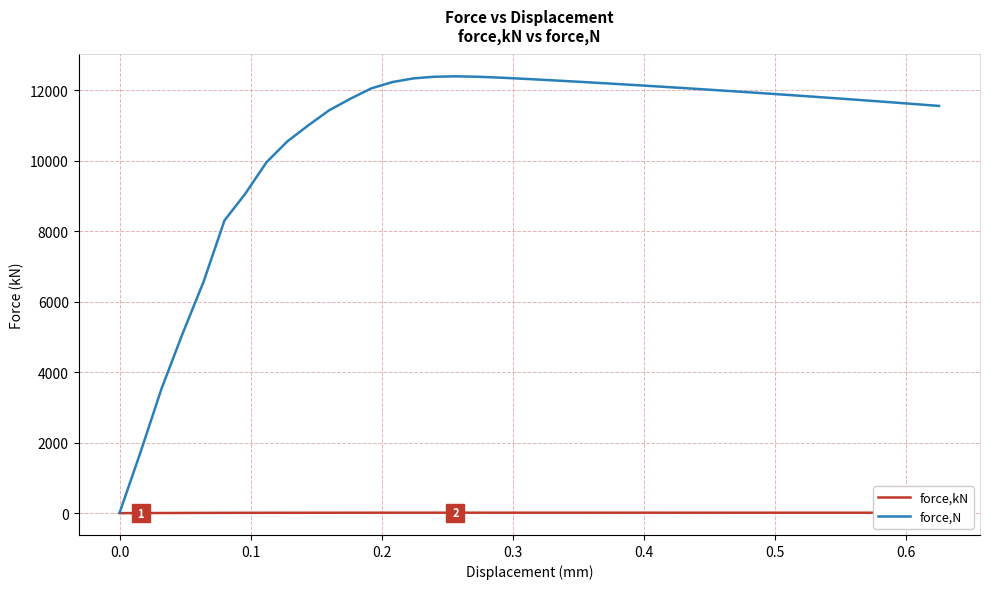

Which series has the largest range (max minus min)?

force,N